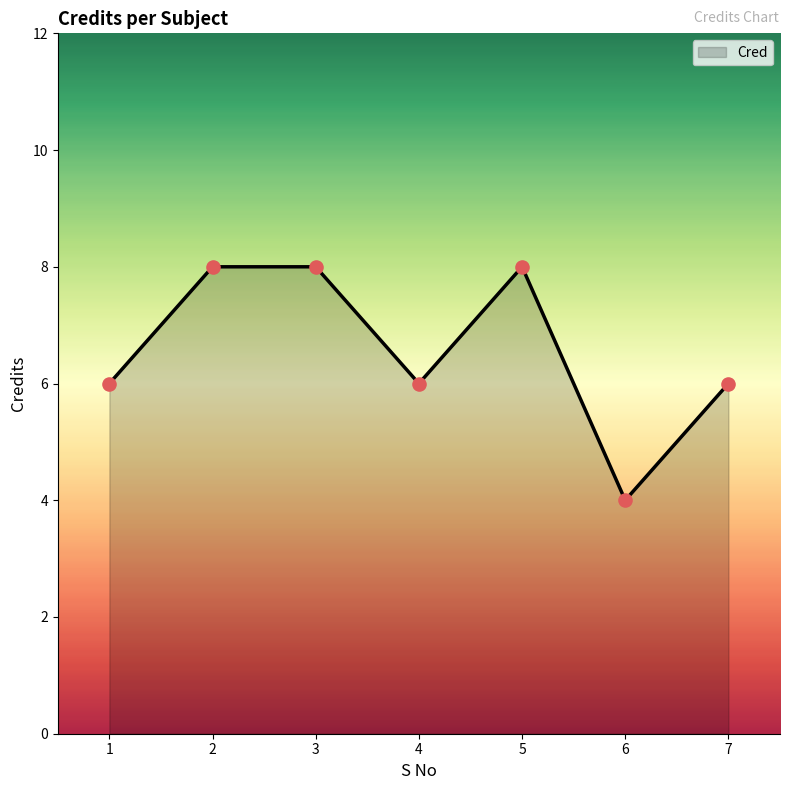

Between 4 and 2, which is larger?

2